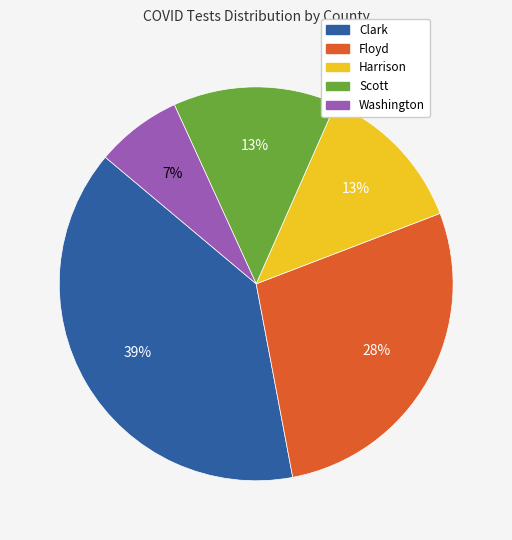

Which has a higher value, Washington or Scott?

Scott